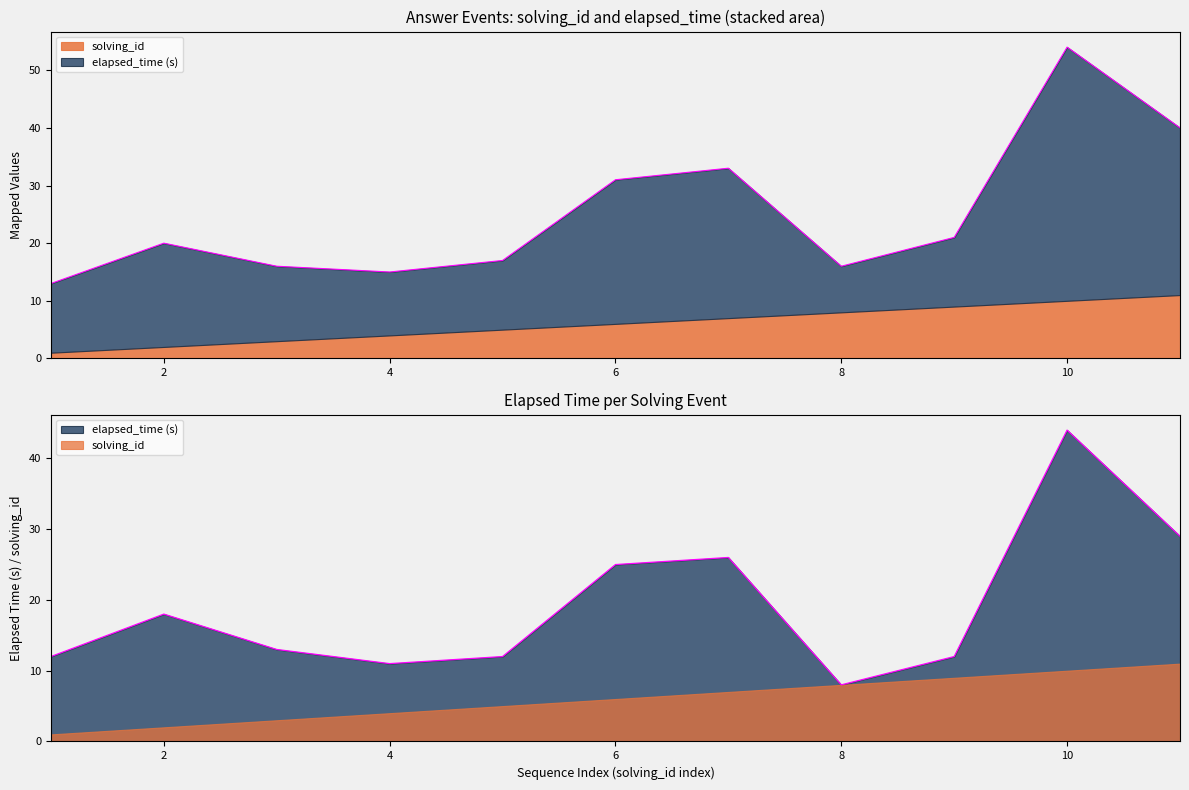

Where is the first local maximum?

2